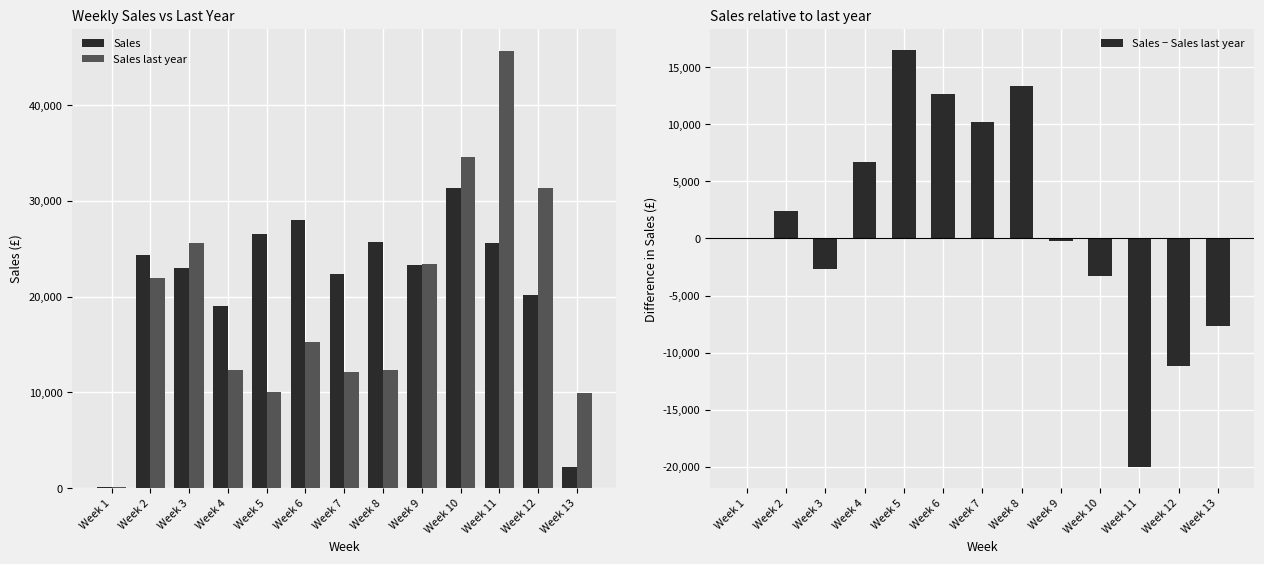

Are the bars grouped side by side (vs. stacked)?

Yes